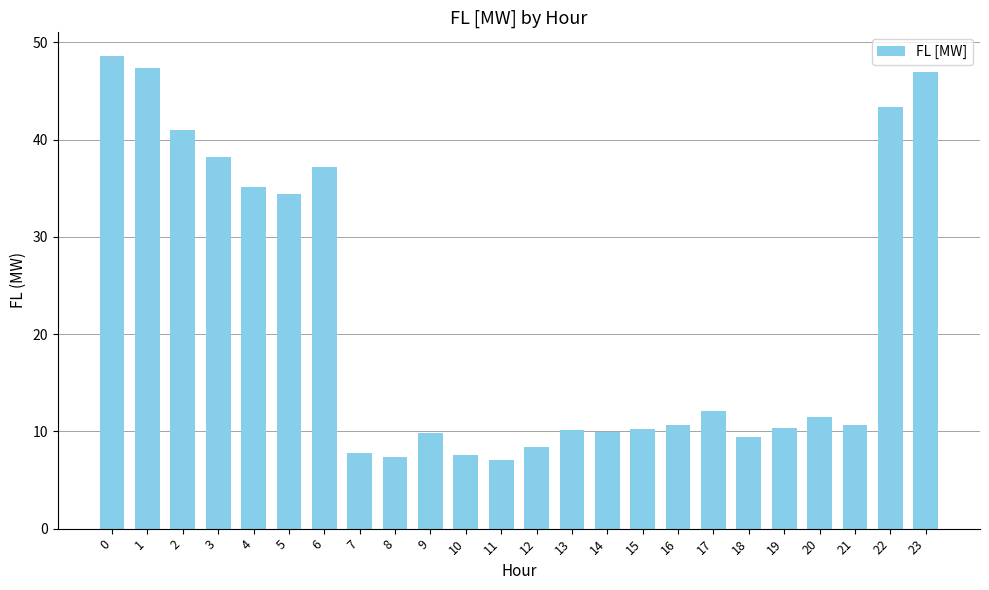

What is the change in value from 5 to 19?

-24.0